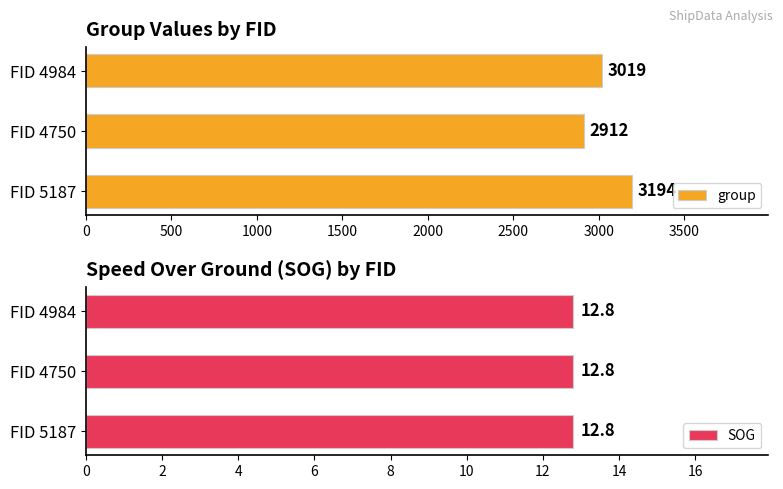

What is the maximum value shown in the chart?

3194.0